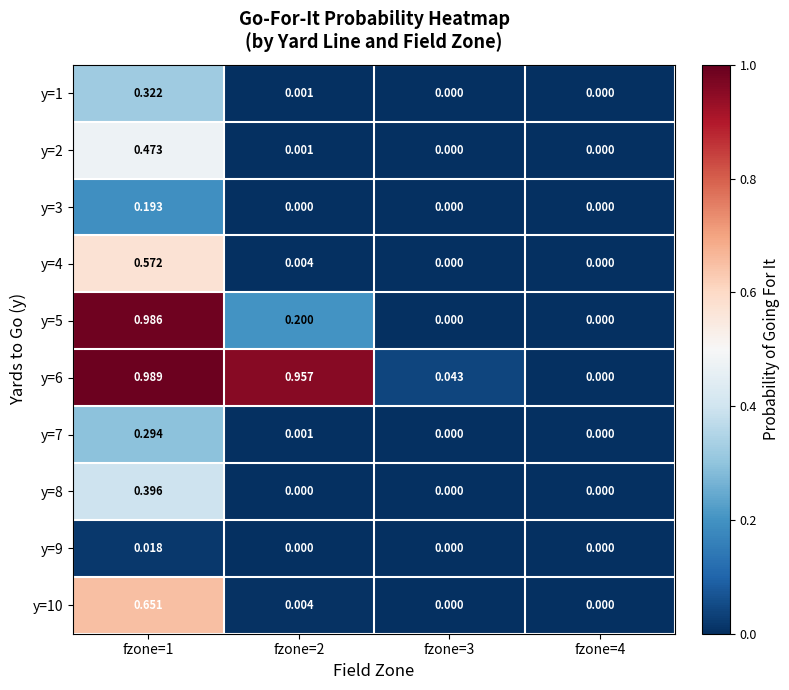

Count the number of data series in this chart.

10